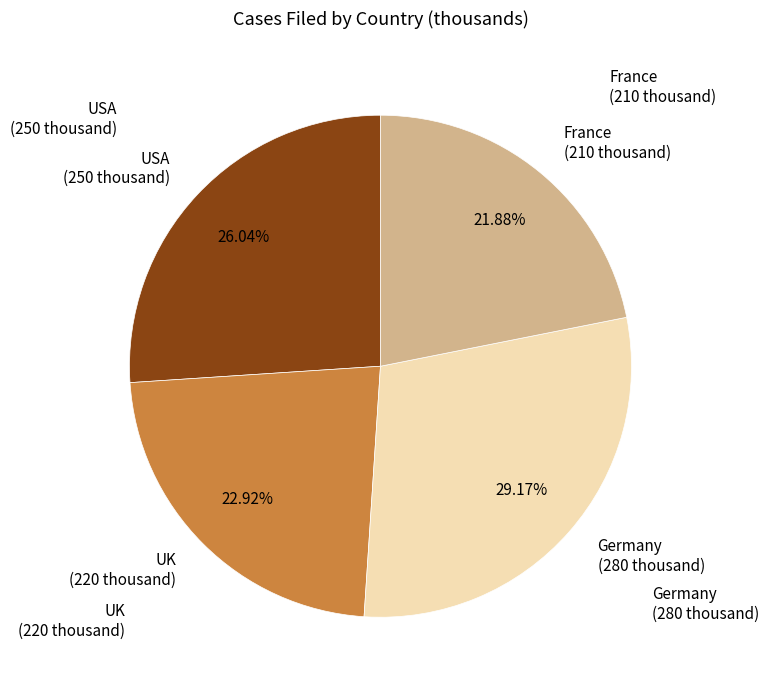

Is there any slice that represents more than half of the pie?

No